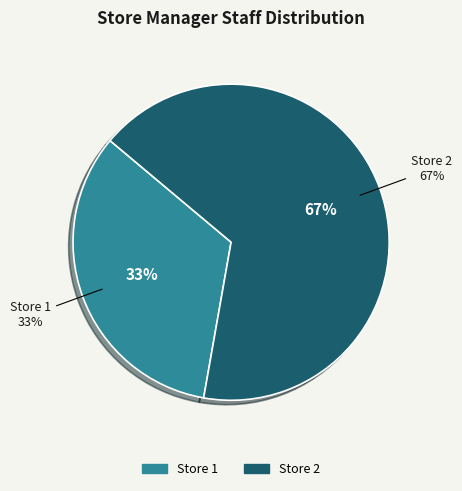

Rank the categories by value from lowest to highest.

Store 1, Store 2